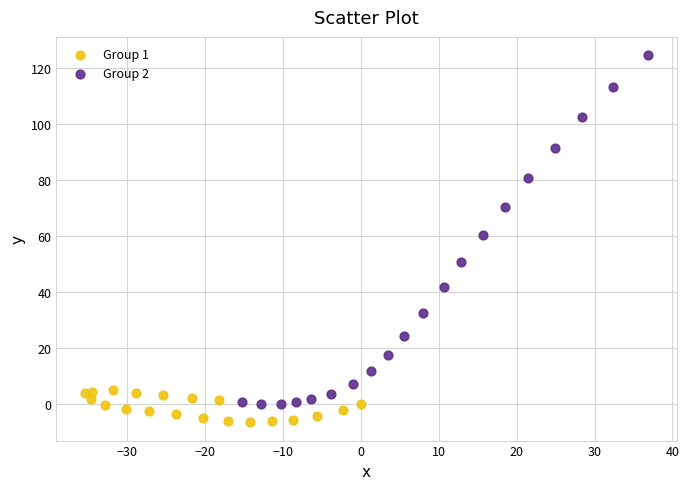

Which series contains the lowest Y value?

Group 1